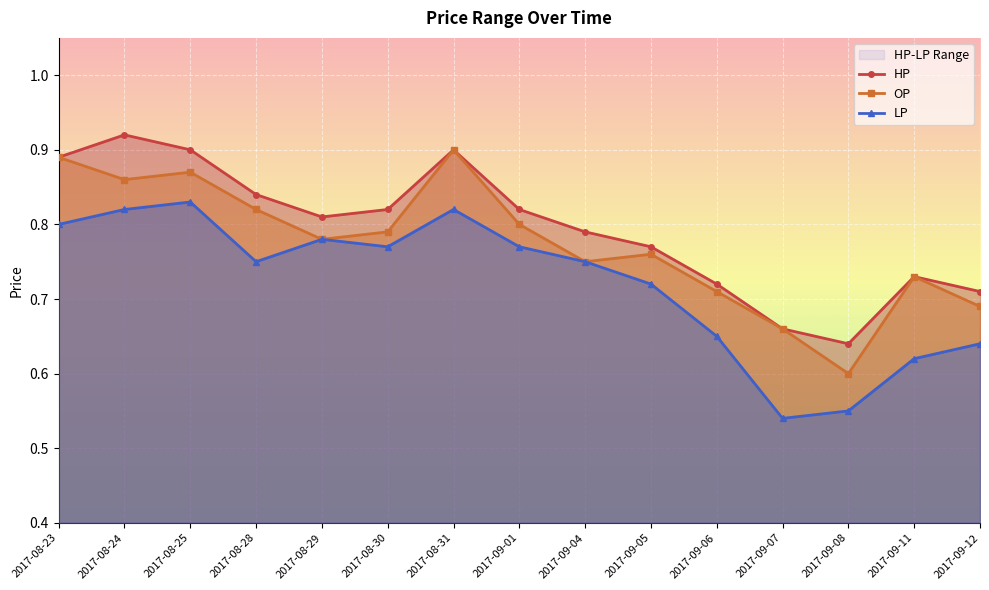

Where is the first local minimum for HP?

2017-08-29